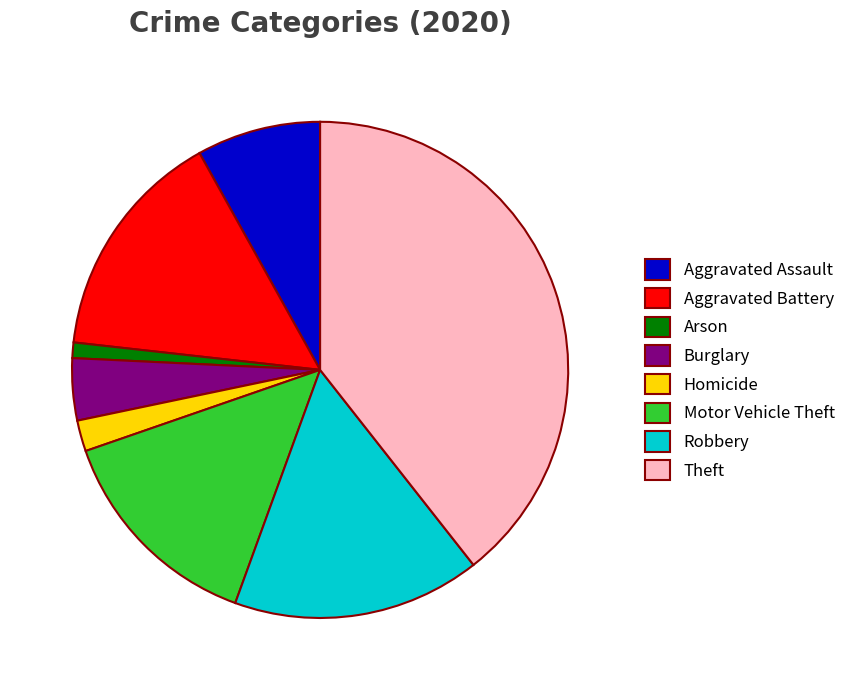

Approximately how many times larger is the value at Homicide compared to Aggravated Assault?

0.3